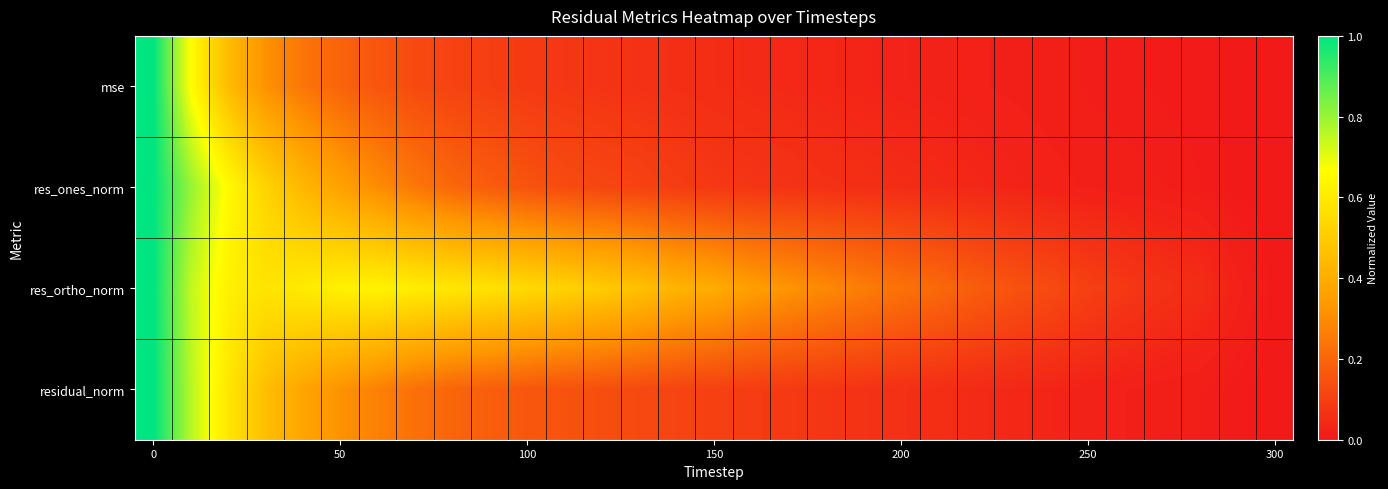

Rank the series by their maximum value, from highest to lowest.

mse, res_ones_norm, res_ortho_norm, residual_norm